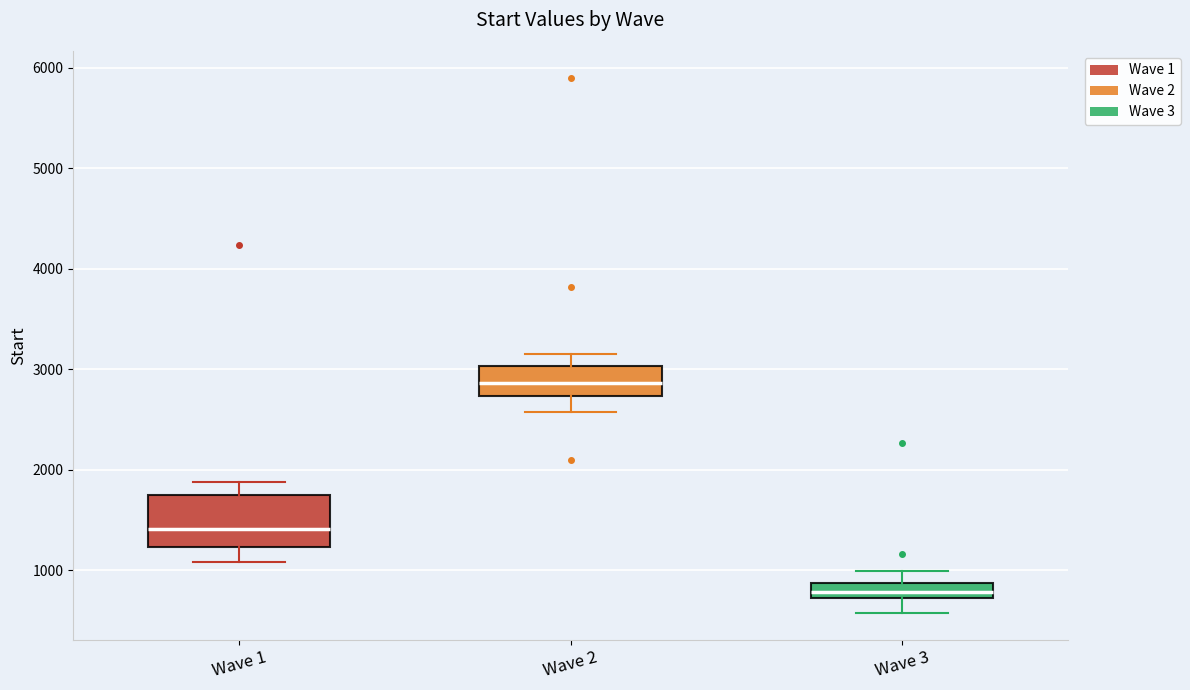

Reading left to right, transcribe this box plot: for each box, give where its median line is, the range the box spans, and where its two whiskers end, as read against the y-axis. The values are not printed on the chart, so give them approximately, as read against the axis.

Wave 1: median 1400, box 1200 to 1800, whiskers 1100 to 1900
Wave 2: median 2900, box 2700 to 3000, whiskers 2600 to 3100
Wave 3: median 800, box 700 to 900, whiskers 600 to 1000